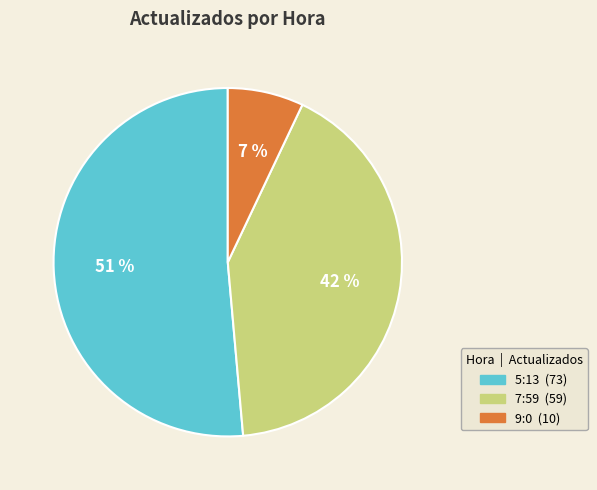

Count the number of slices in the pie.

3